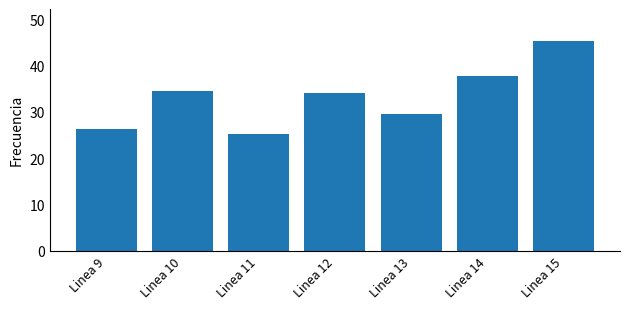

What is the difference between the second highest and minimum values?

12.4